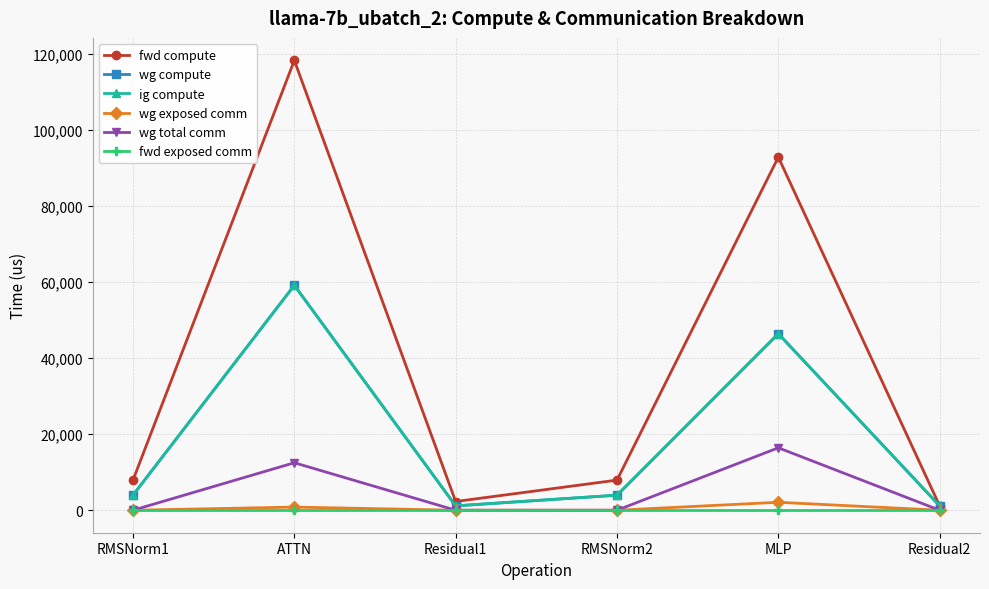

Is this an area chart (filled region under the line)?

No